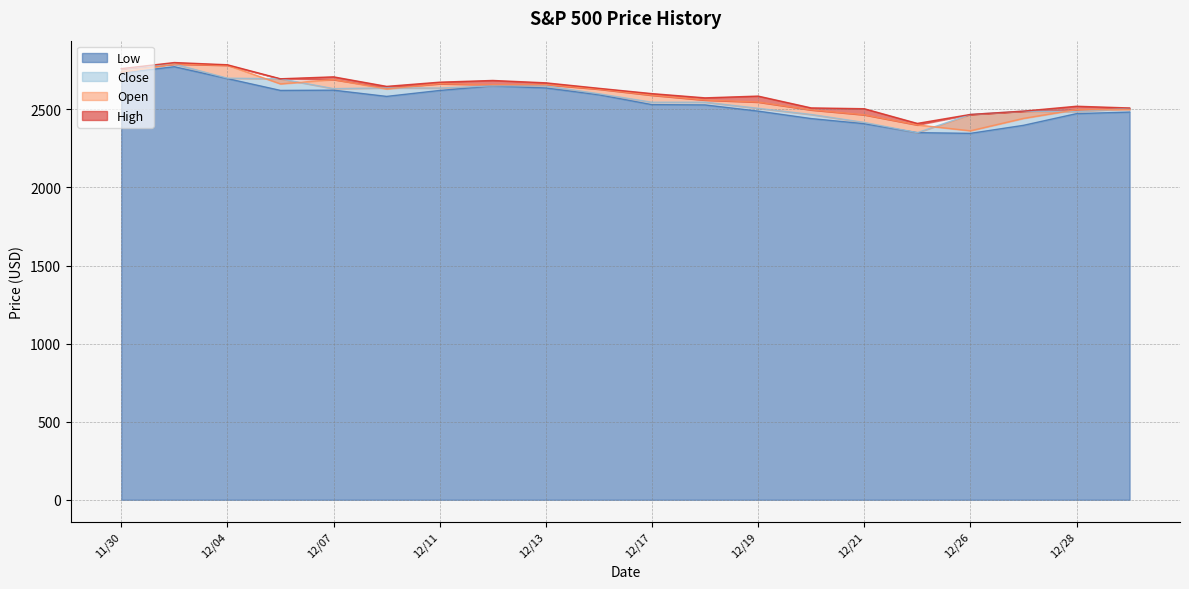

Which category has the highest value across all series?

12/03/2018